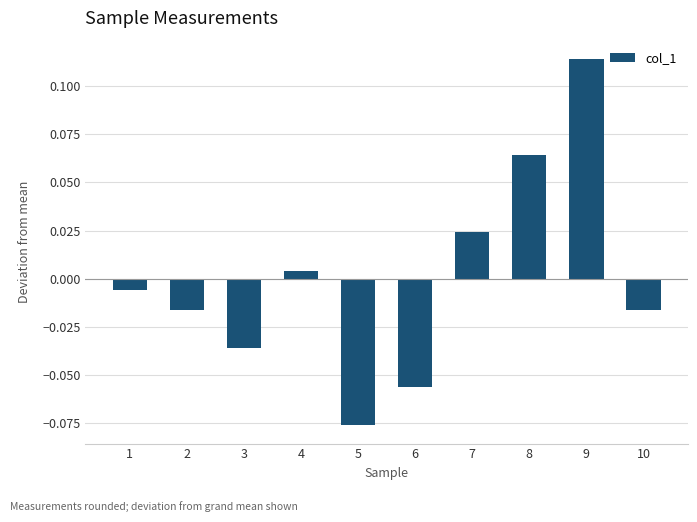

How many values are below 0?

6